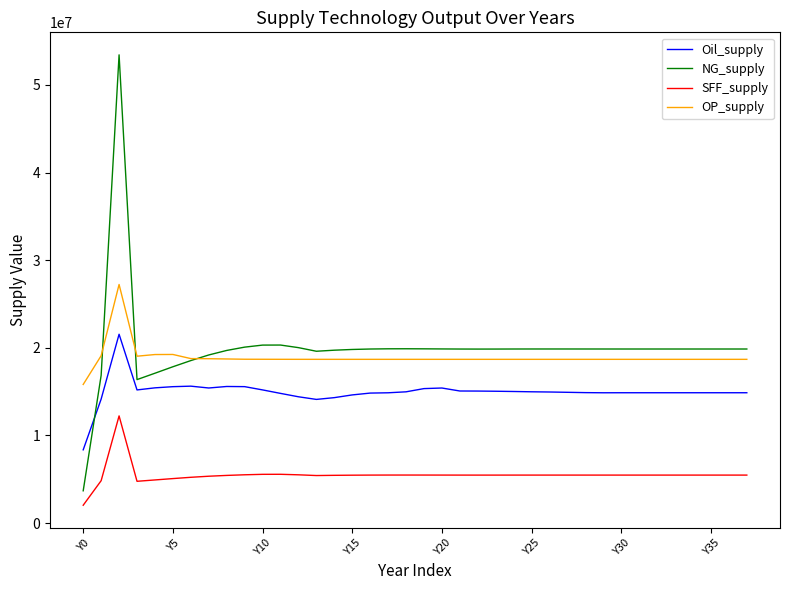

What is the minimum value for OP_supply?

15820207.4